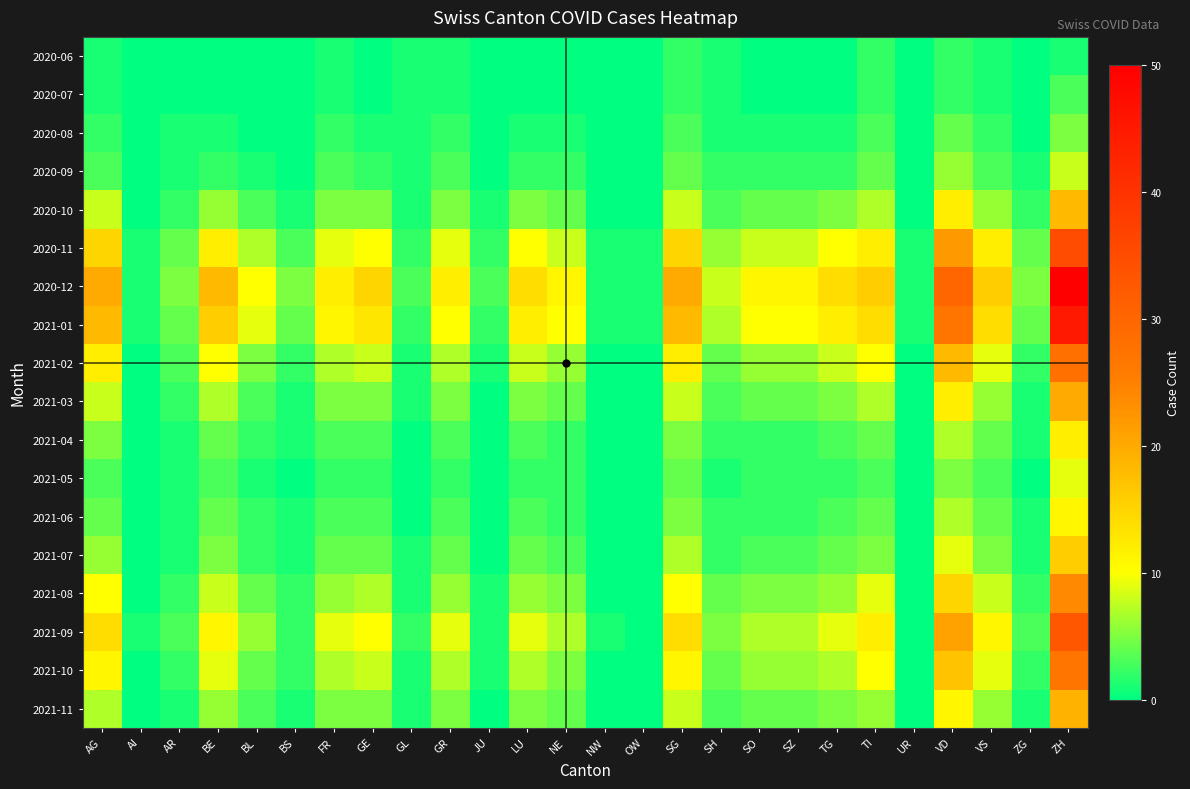

At TG, list the series in order from largest to smallest.

2020-12, 2021-01, 2020-11, 2021-09, 2021-02, 2021-10, 2021-08, 2020-10, 2021-03, 2021-11, 2021-07, 2021-04, 2021-06, 2020-09, 2021-05, 2020-08, 2020-06, 2020-07